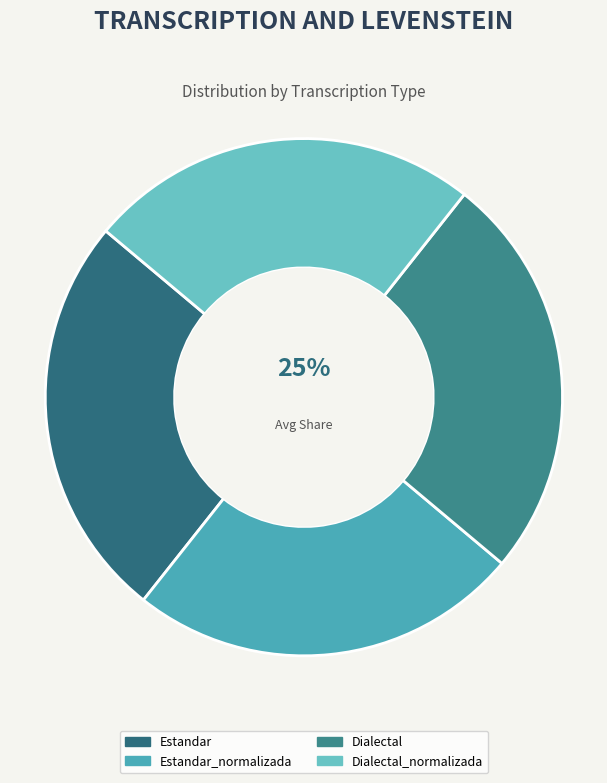

Which slice is the largest?

Estandar